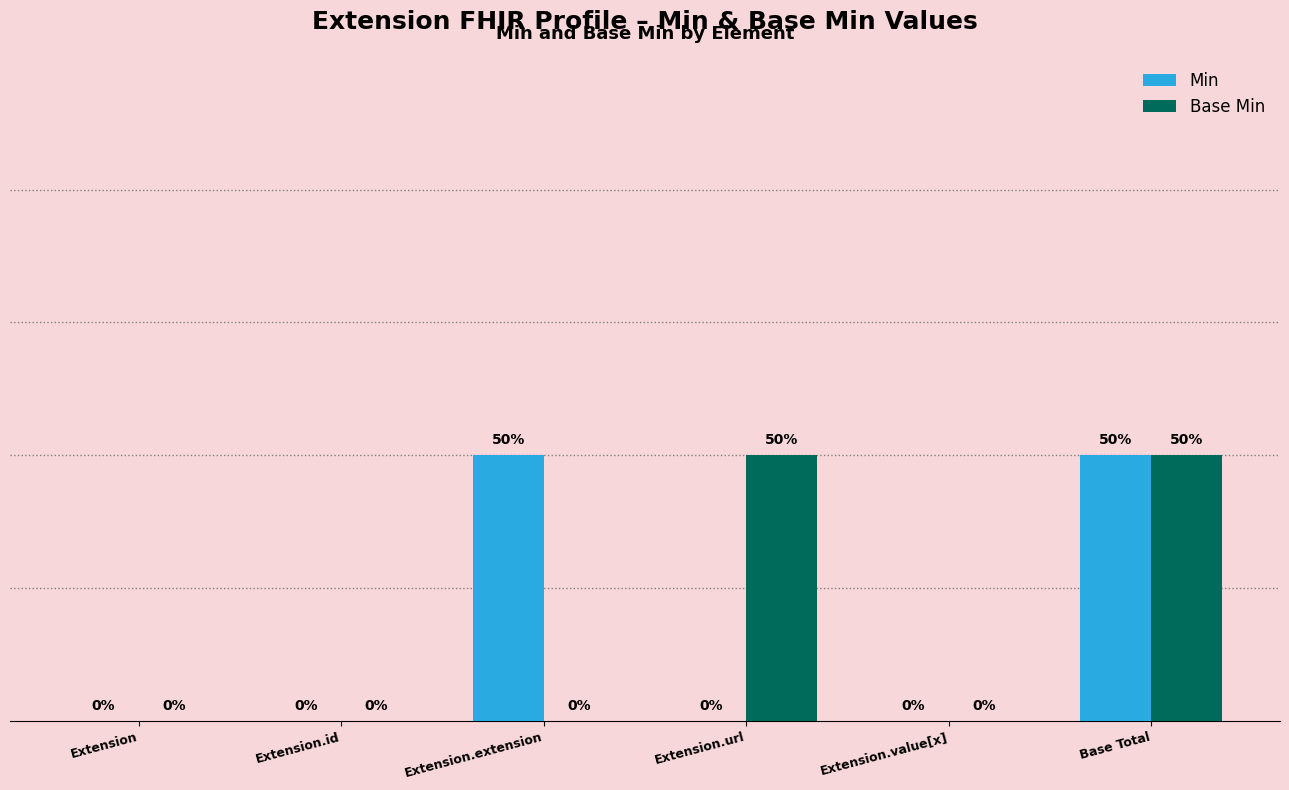

Are the bars horizontal?

No